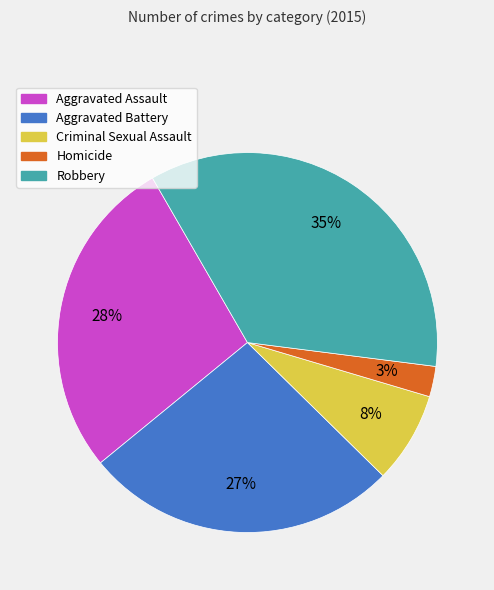

Which category has the biggest portion of the pie?

Robbery